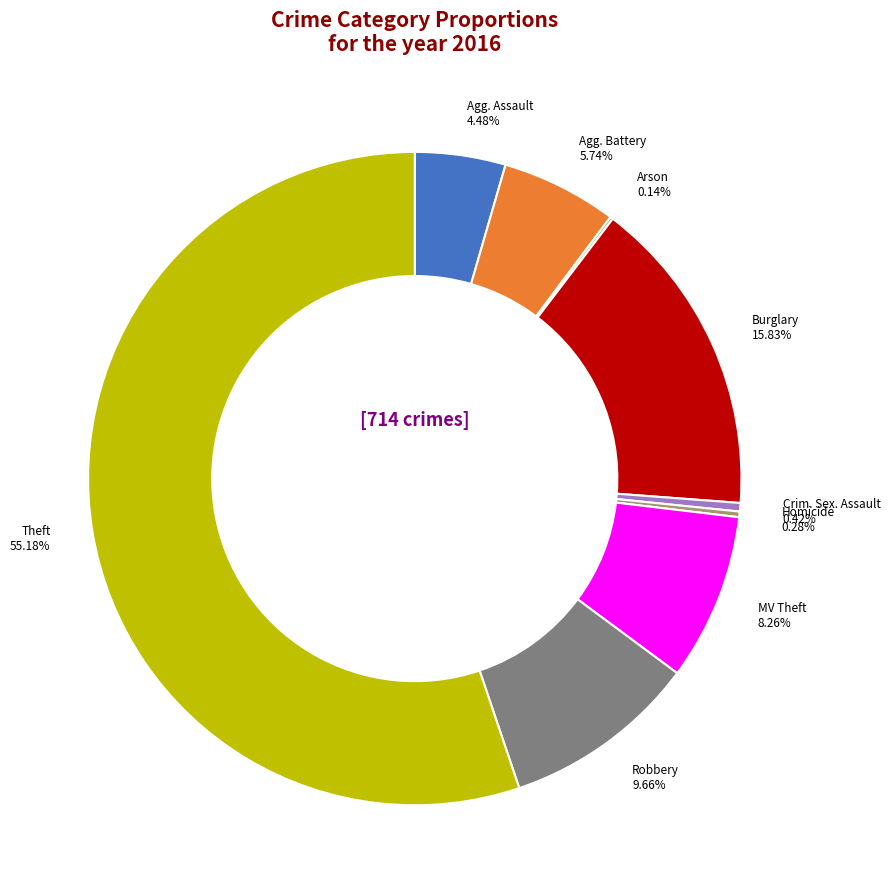

Is there any slice that represents more than half of the pie?

Yes